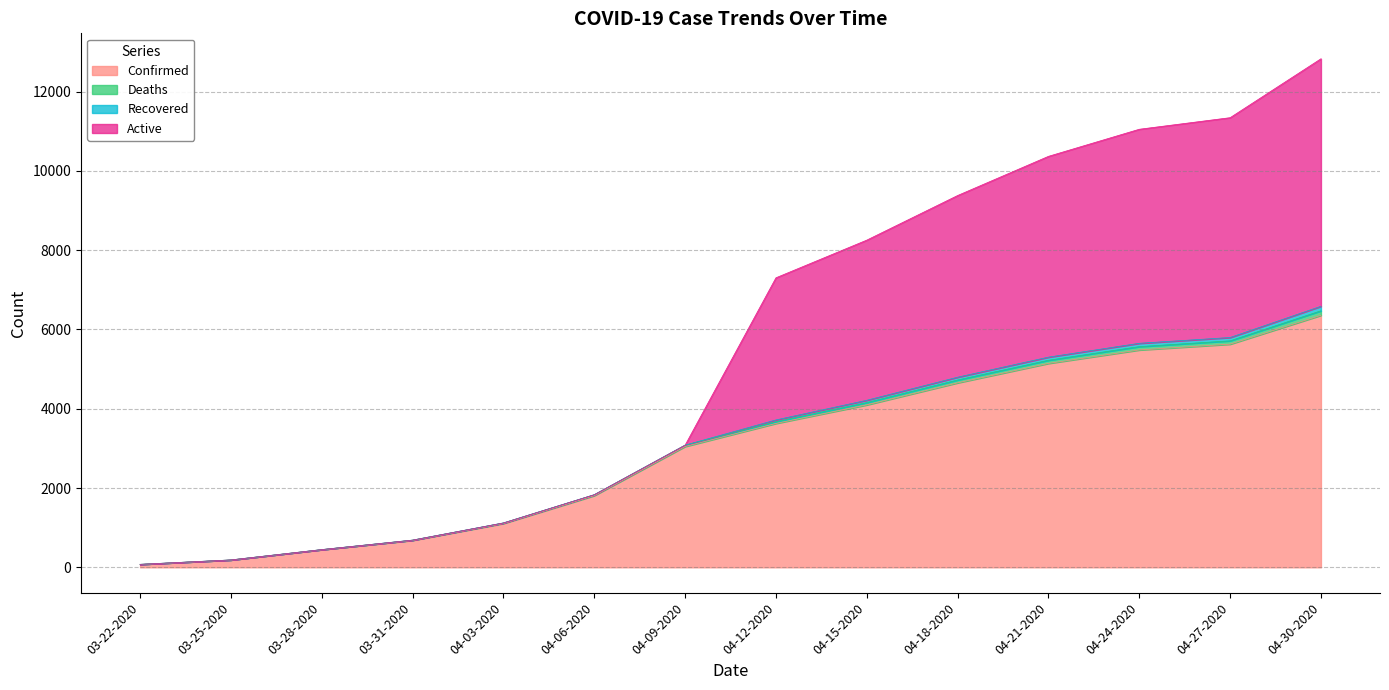

At which category is the sum across all series the highest?

04-30-2020